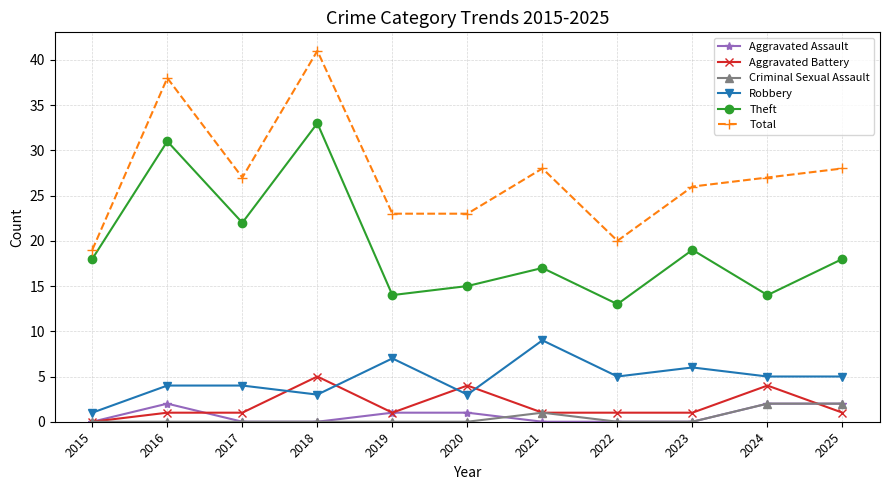

Where does the Total series first go above 27?

2016